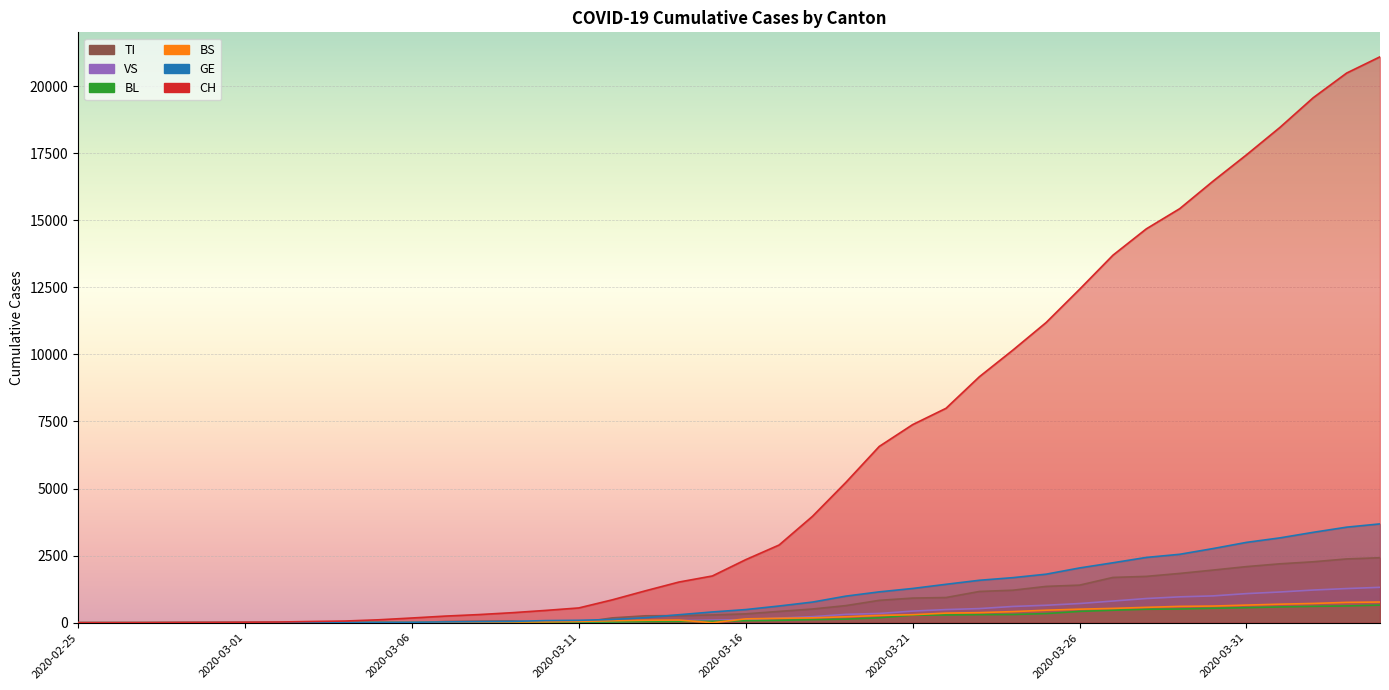

Which series has the largest total across all categories?

CH